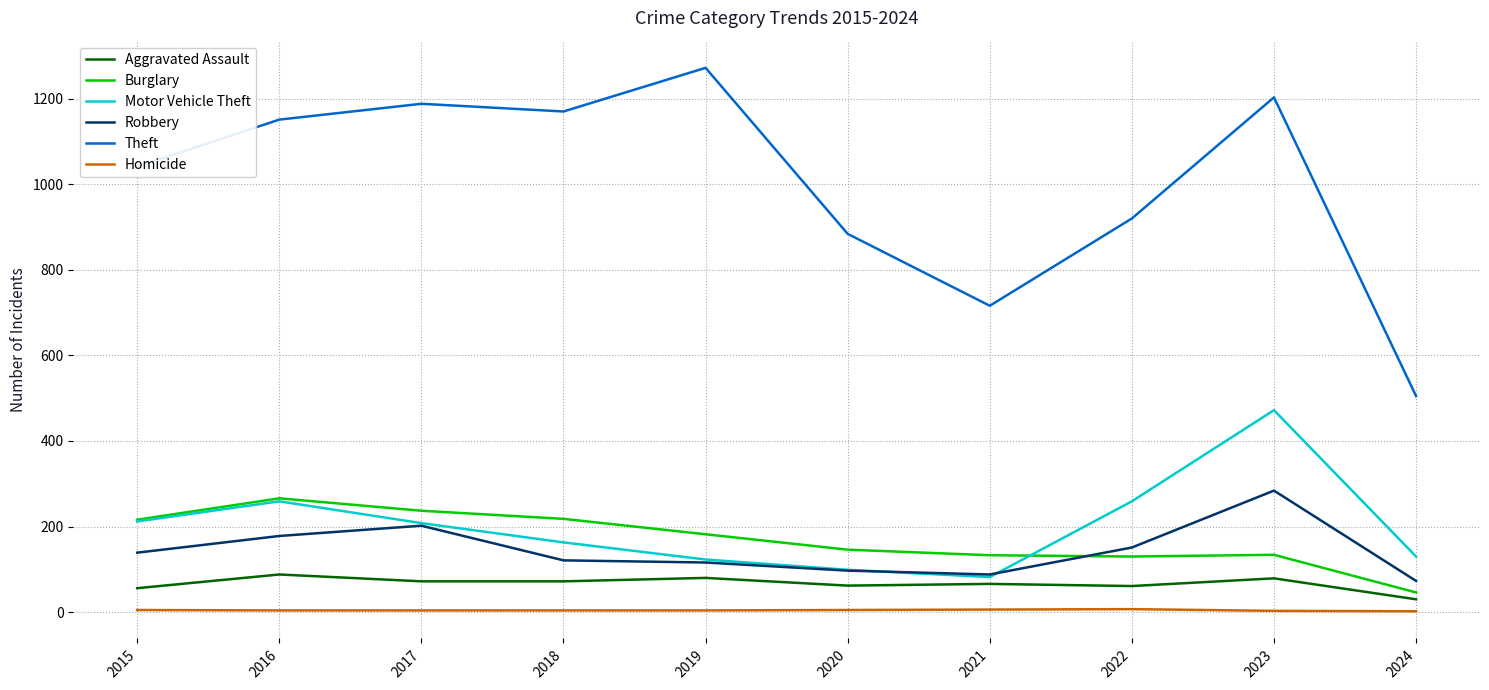

Between 2016 and 2022, which series saw the biggest shift?

Theft